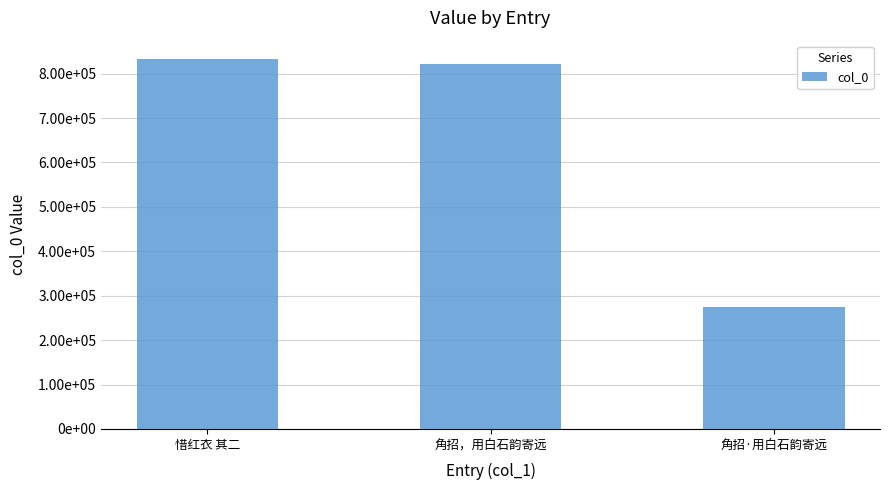

Does the chart contain any negative values?

No